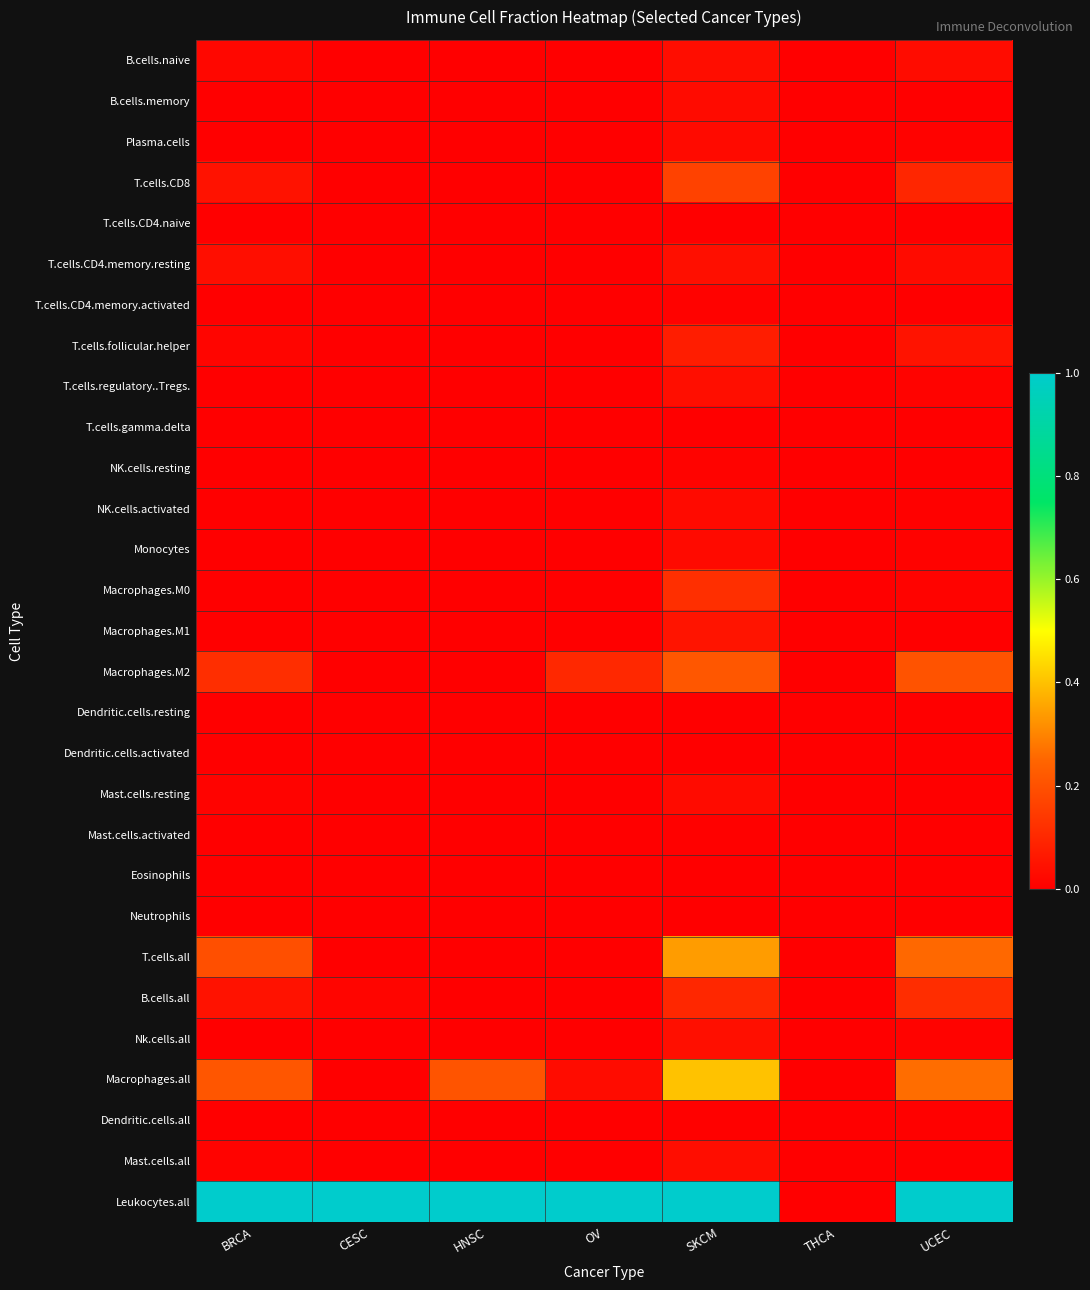

What is the greatest value displayed?

1.0